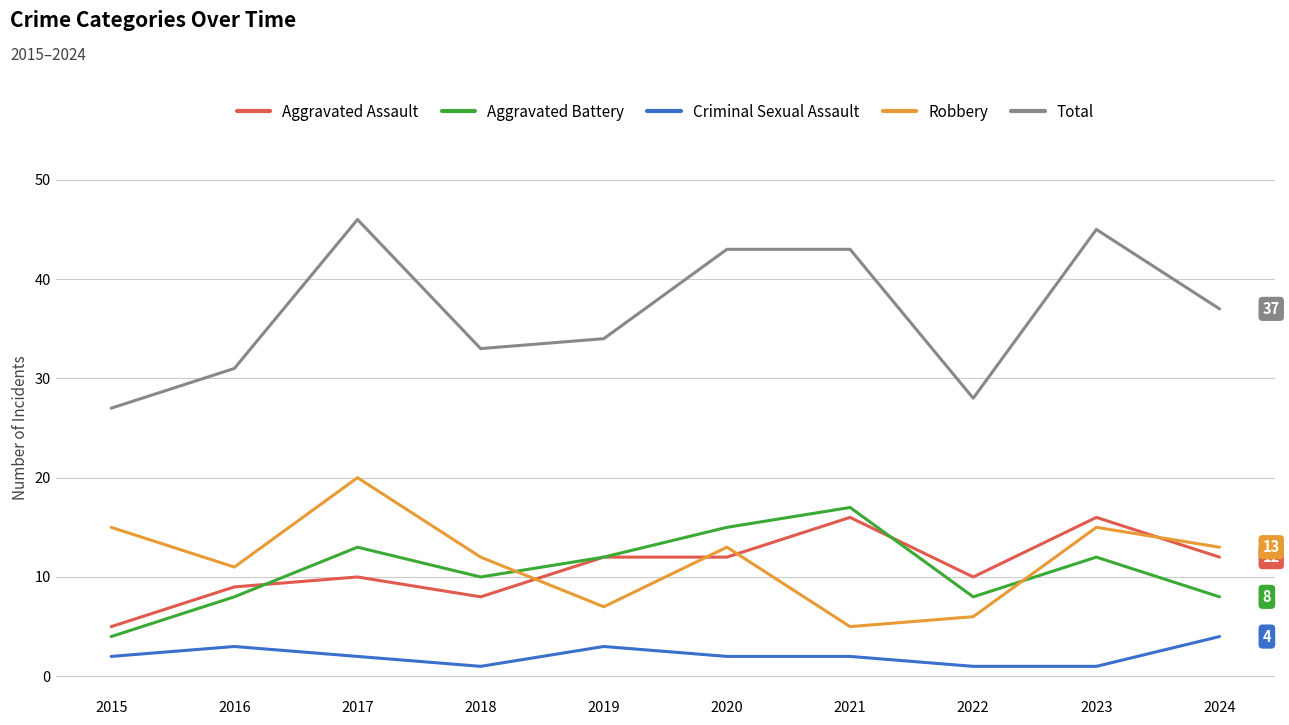

Where does the Aggravated Battery series first go above 12?

2017